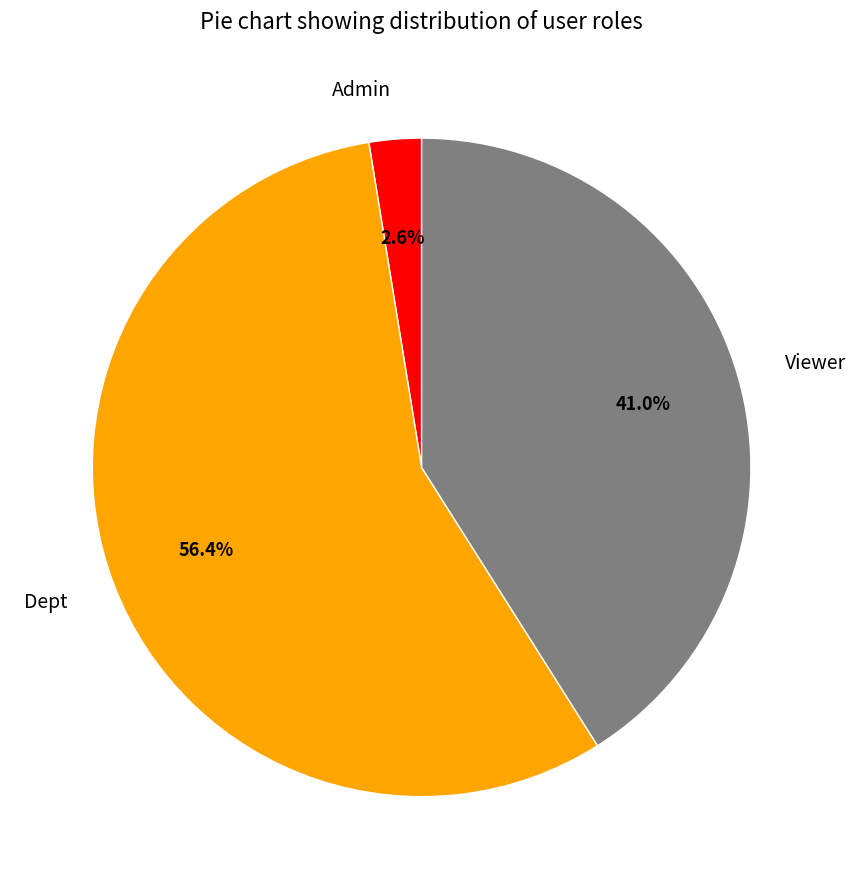

To the nearest percent, what is the difference between the Admin and Dept slice percentages?

54%